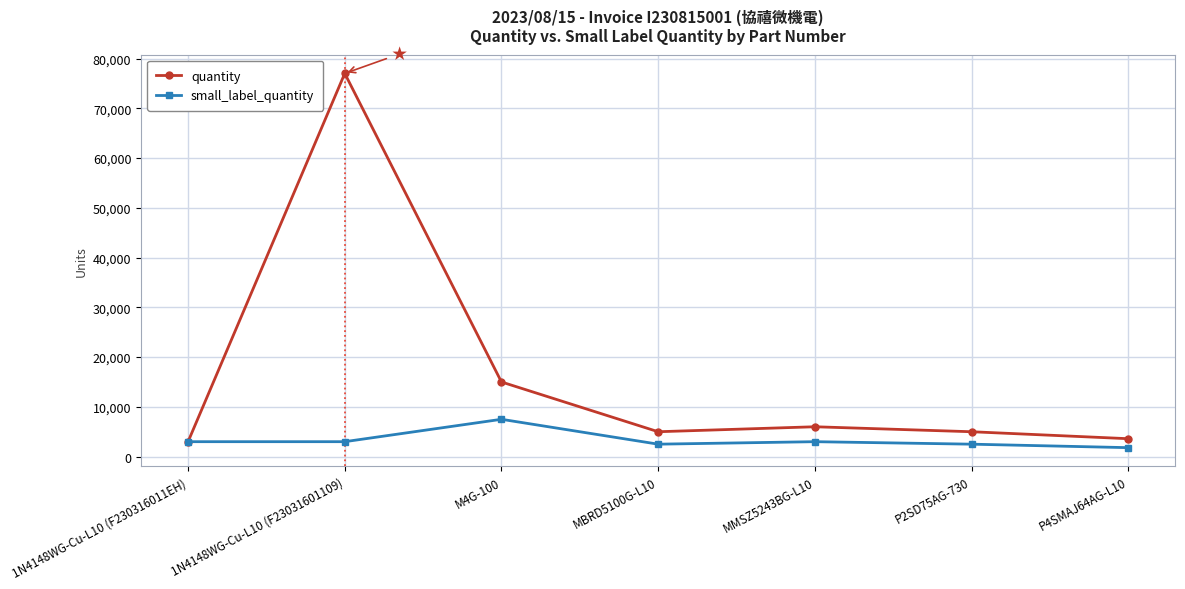

What is the difference between the maximum and minimum values in the quantity series?

74000